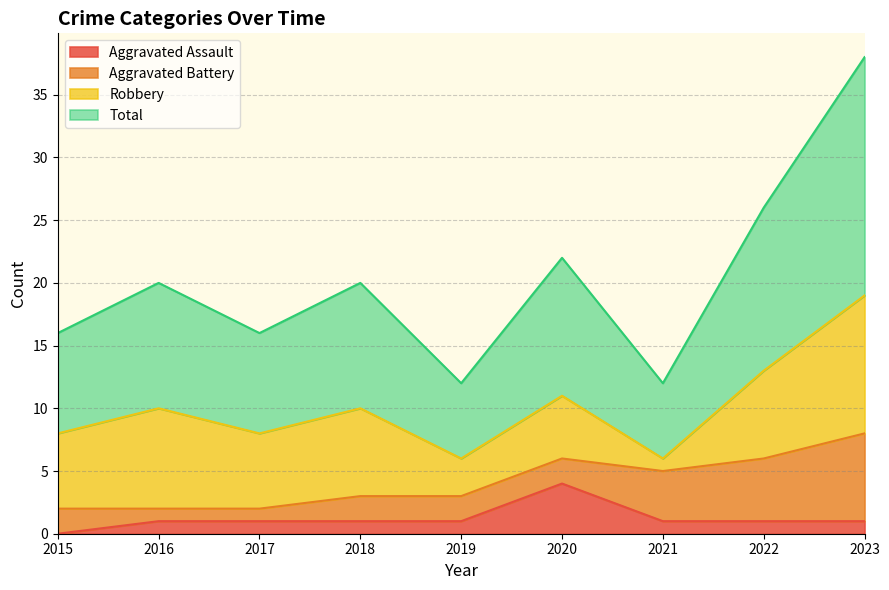

Is it true that Aggravated Assault equals 1 at 2019?

True